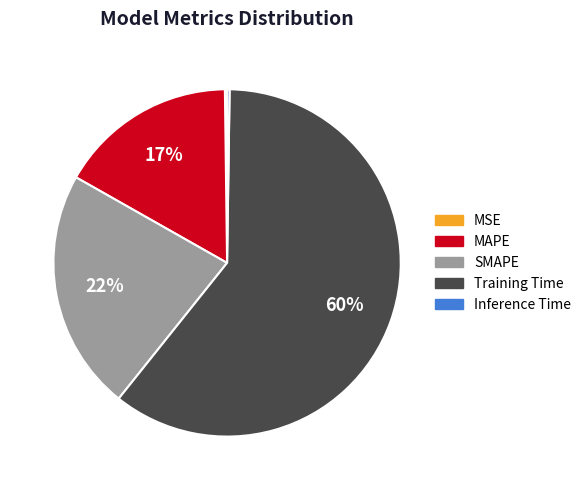

Do Training Time and MAPE together represent more than half of the pie?

Yes